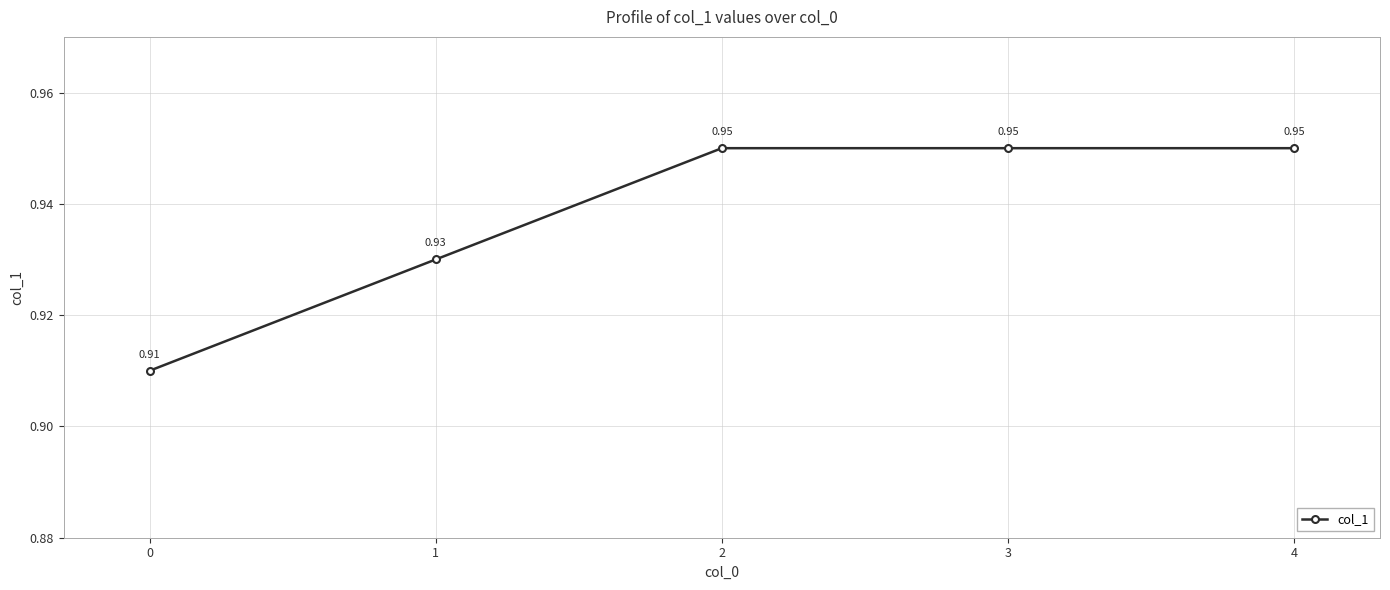

Which has a higher value, 3 or 1?

3